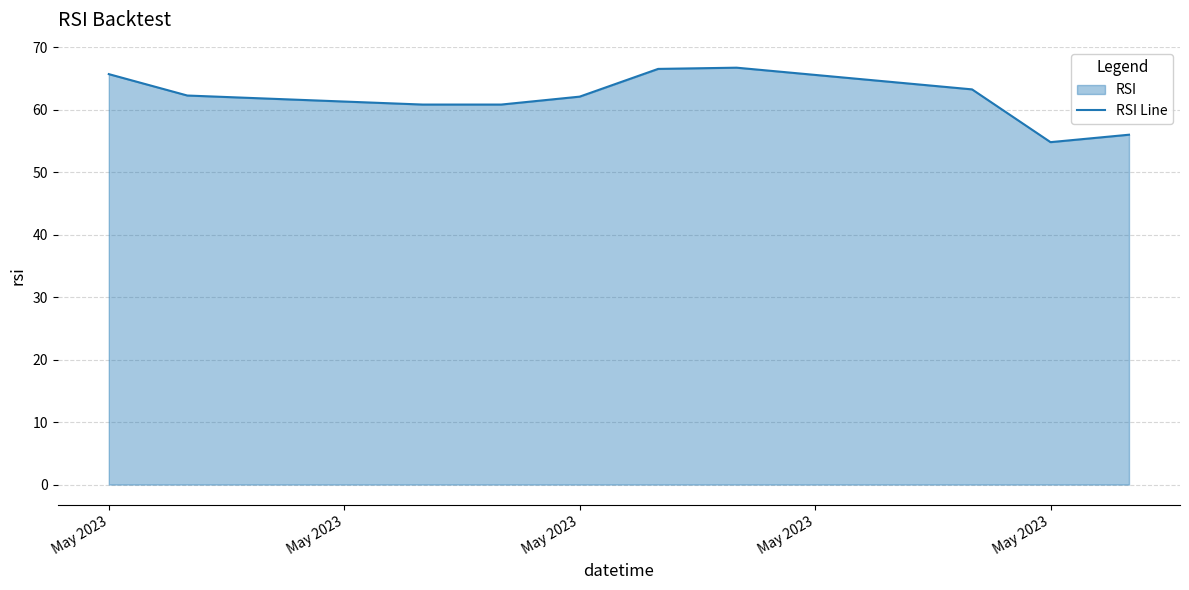

How many points are lower than both their immediate neighbors (excluding endpoints)?

1